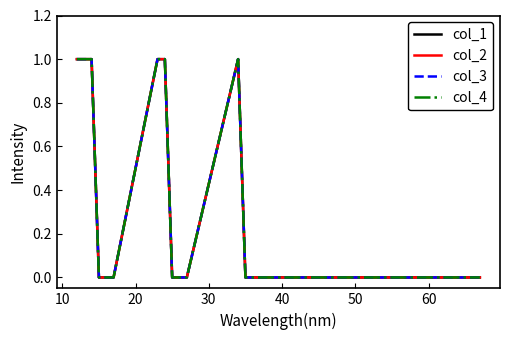

At how many categories does at least one series exceed 0?

6